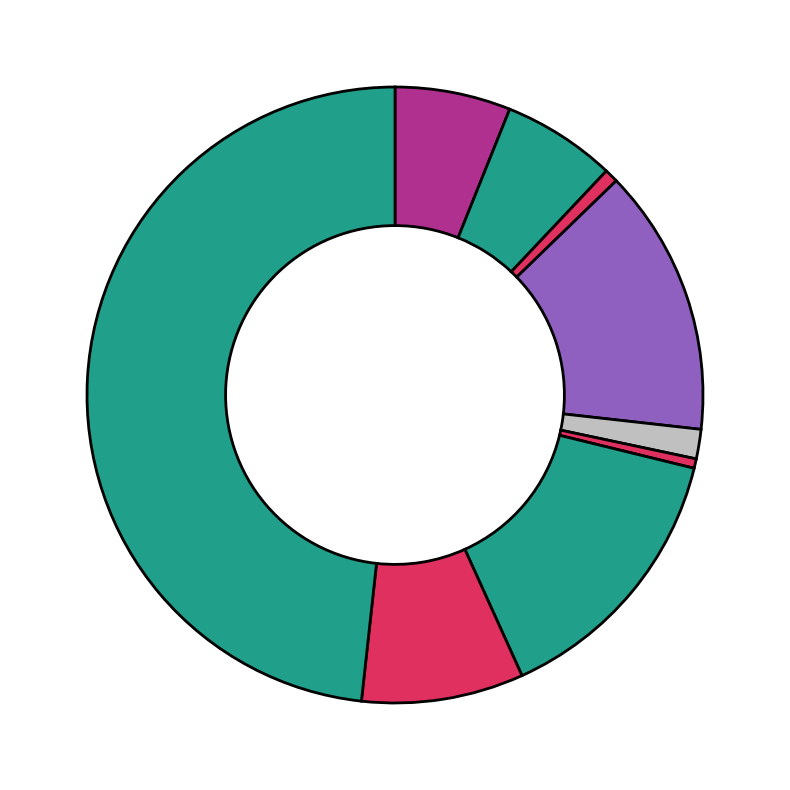

How many slices are in this pie chart?

9